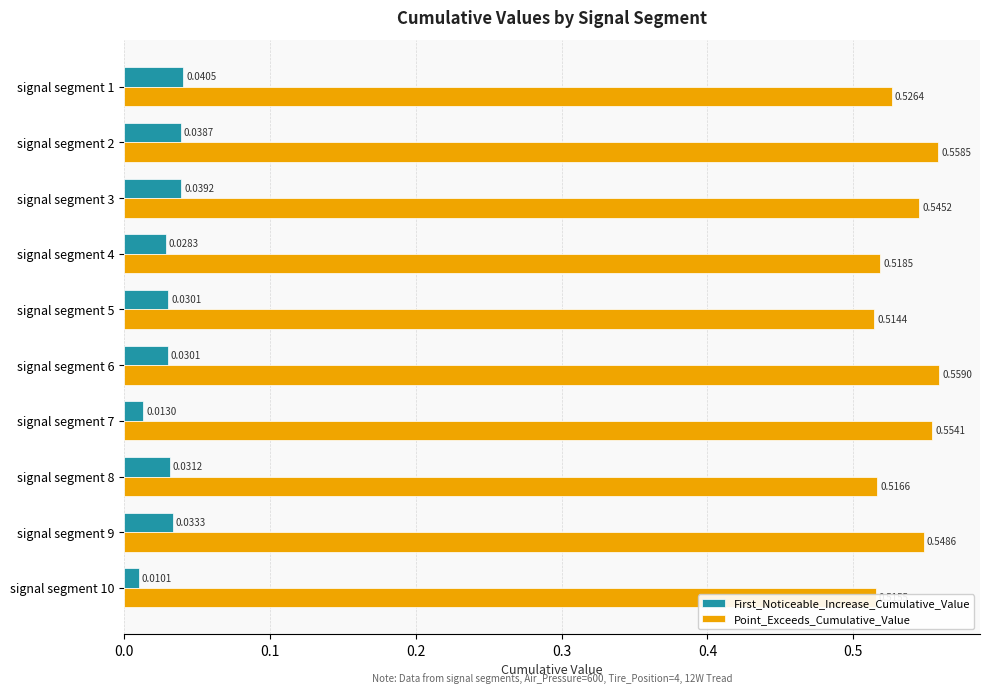

Between signal segment 6 and signal segment 8, which series saw the biggest shift?

Point_Exceeds_Cumulative_Value